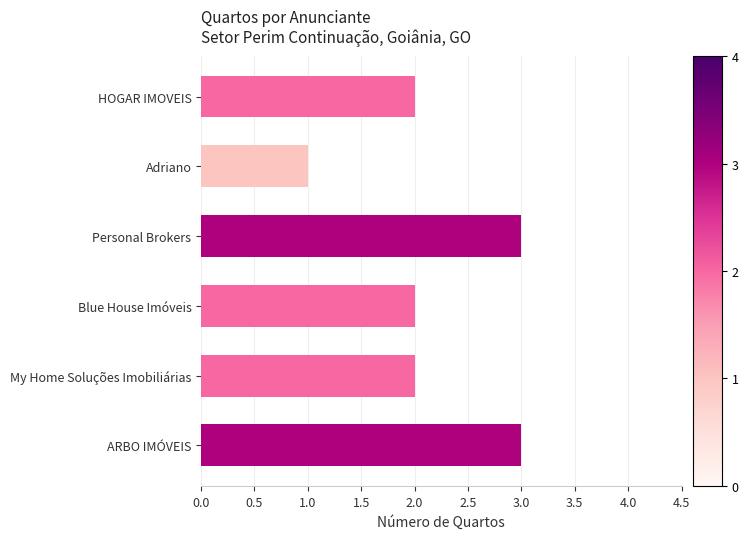

Reading top to bottom, list all the values displayed in this chart.

2	1	3	2	2	3